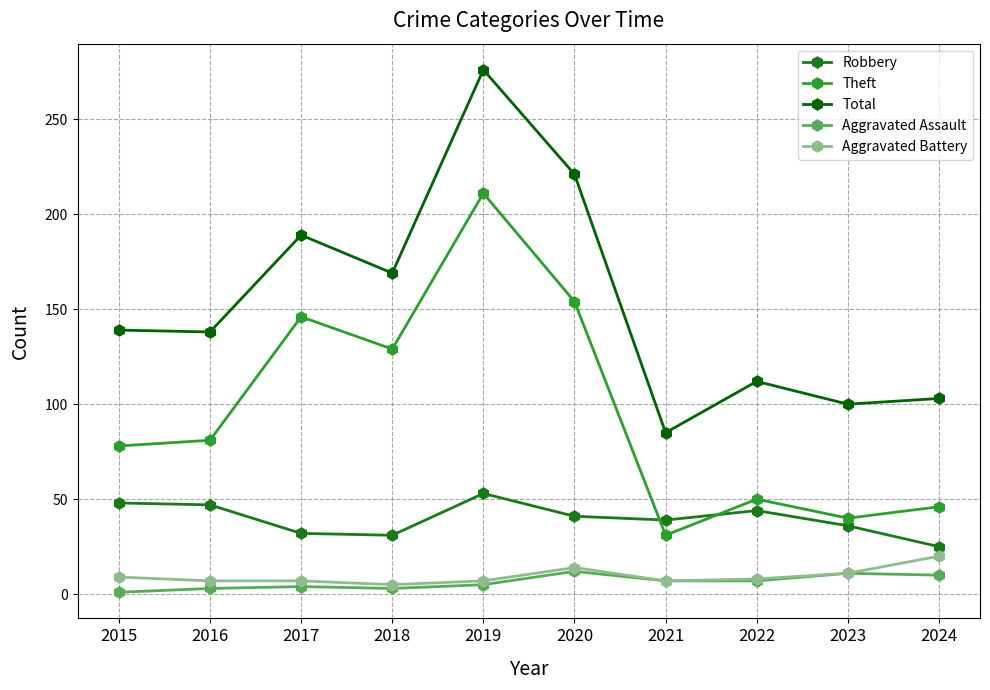

What is the sum of all Theft values?

966